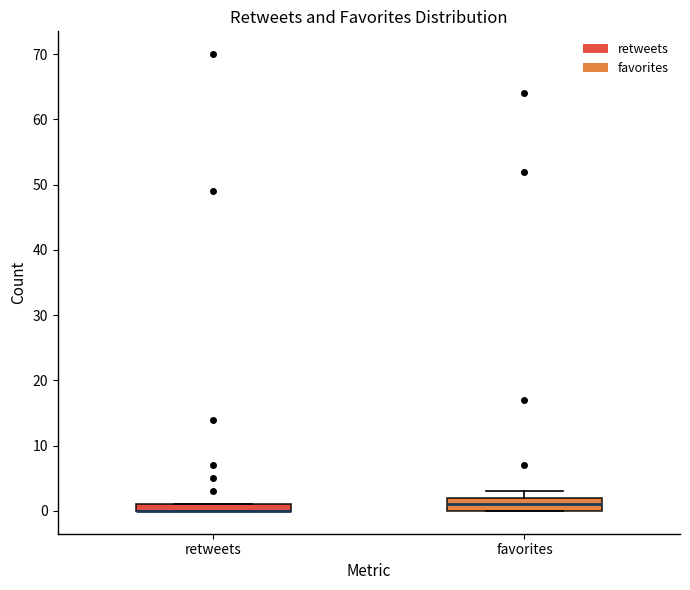

Where is the upper edge of the box for favorites on the y-axis? The values are not printed on the chart, so give them approximately, as read against the axis.

2